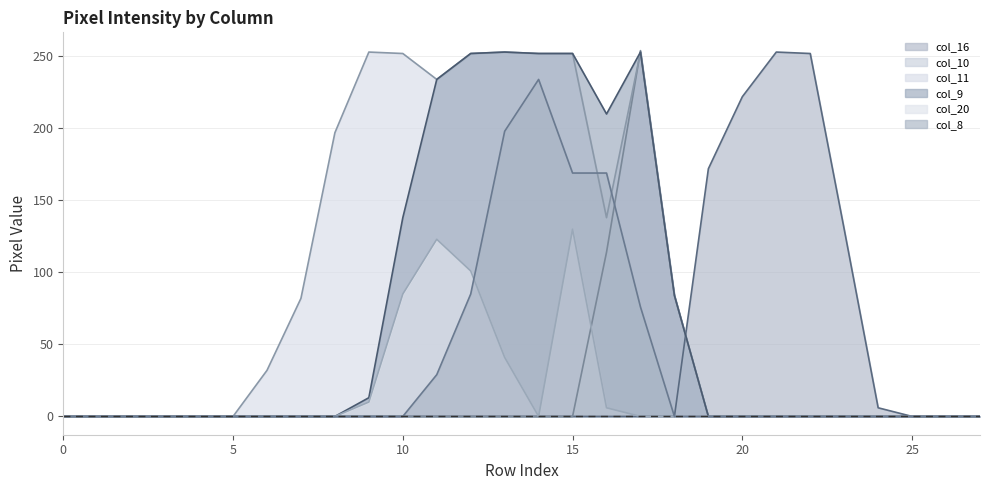

What is the highest value of the col_11 series?

253